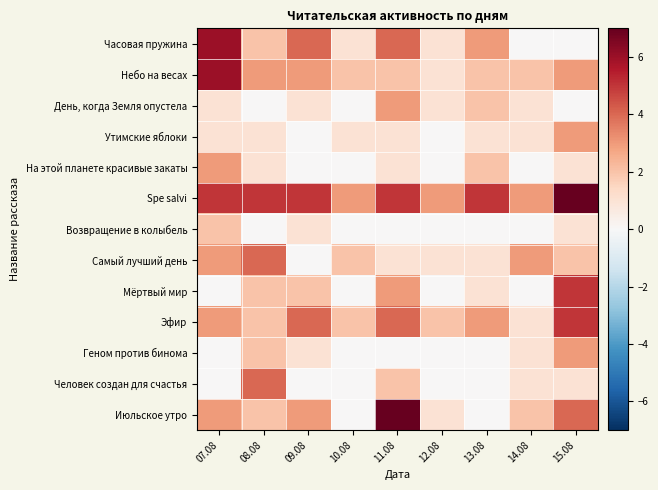

Reading left to right, what are all the values shown in this chart?

Часовая пружина: 07.08=6	08.08=2	09.08=4	10.08=1	11.08=4	12.08=1	13.08=3	14.08=0	15.08=0
Небо на весах: 07.08=6	08.08=3	09.08=3	10.08=2	11.08=2	12.08=1	13.08=2	14.08=2	15.08=3
День, когда Земля опустела: 07.08=1	08.08=0	09.08=1	10.08=0	11.08=3	12.08=1	13.08=2	14.08=1	15.08=0
Утимские яблоки: 07.08=1	08.08=1	09.08=0	10.08=1	11.08=1	12.08=0	13.08=1	14.08=1	15.08=3
На этой планете красивые закаты: 07.08=3	08.08=1	09.08=0	10.08=0	11.08=1	12.08=0	13.08=2	14.08=0	15.08=1
Spe salvi: 07.08=5	08.08=5	09.08=5	10.08=3	11.08=5	12.08=3	13.08=5	14.08=3	15.08=7
Возвращение в колыбель: 07.08=2	08.08=0	09.08=1	10.08=0	11.08=0	12.08=0	13.08=0	14.08=0	15.08=1
Самый лучший день: 07.08=3	08.08=4	09.08=0	10.08=2	11.08=1	12.08=1	13.08=1	14.08=3	15.08=2
Мёртвый мир: 07.08=0	08.08=2	09.08=2	10.08=0	11.08=3	12.08=0	13.08=1	14.08=0	15.08=5
Эфир: 07.08=3	08.08=2	09.08=4	10.08=2	11.08=4	12.08=2	13.08=3	14.08=1	15.08=5
Геном против бинома: 07.08=0	08.08=2	09.08=1	10.08=0	11.08=0	12.08=0	13.08=0	14.08=1	15.08=3
Человек создан для счастья: 07.08=0	08.08=4	09.08=0	10.08=0	11.08=2	12.08=0	13.08=0	14.08=1	15.08=1
Июльское утро: 07.08=3	08.08=2	09.08=3	10.08=0	11.08=7	12.08=1	13.08=0	14.08=2	15.08=4